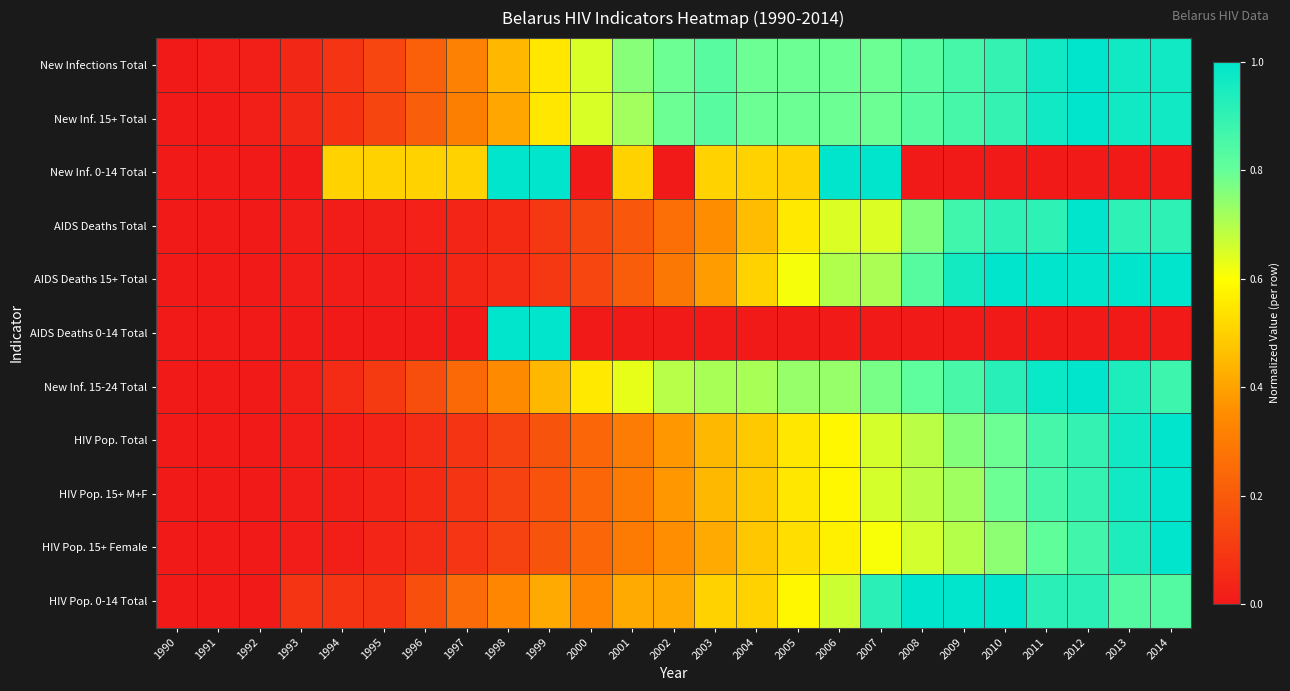

What is the total value across all series at 2008?

7.1